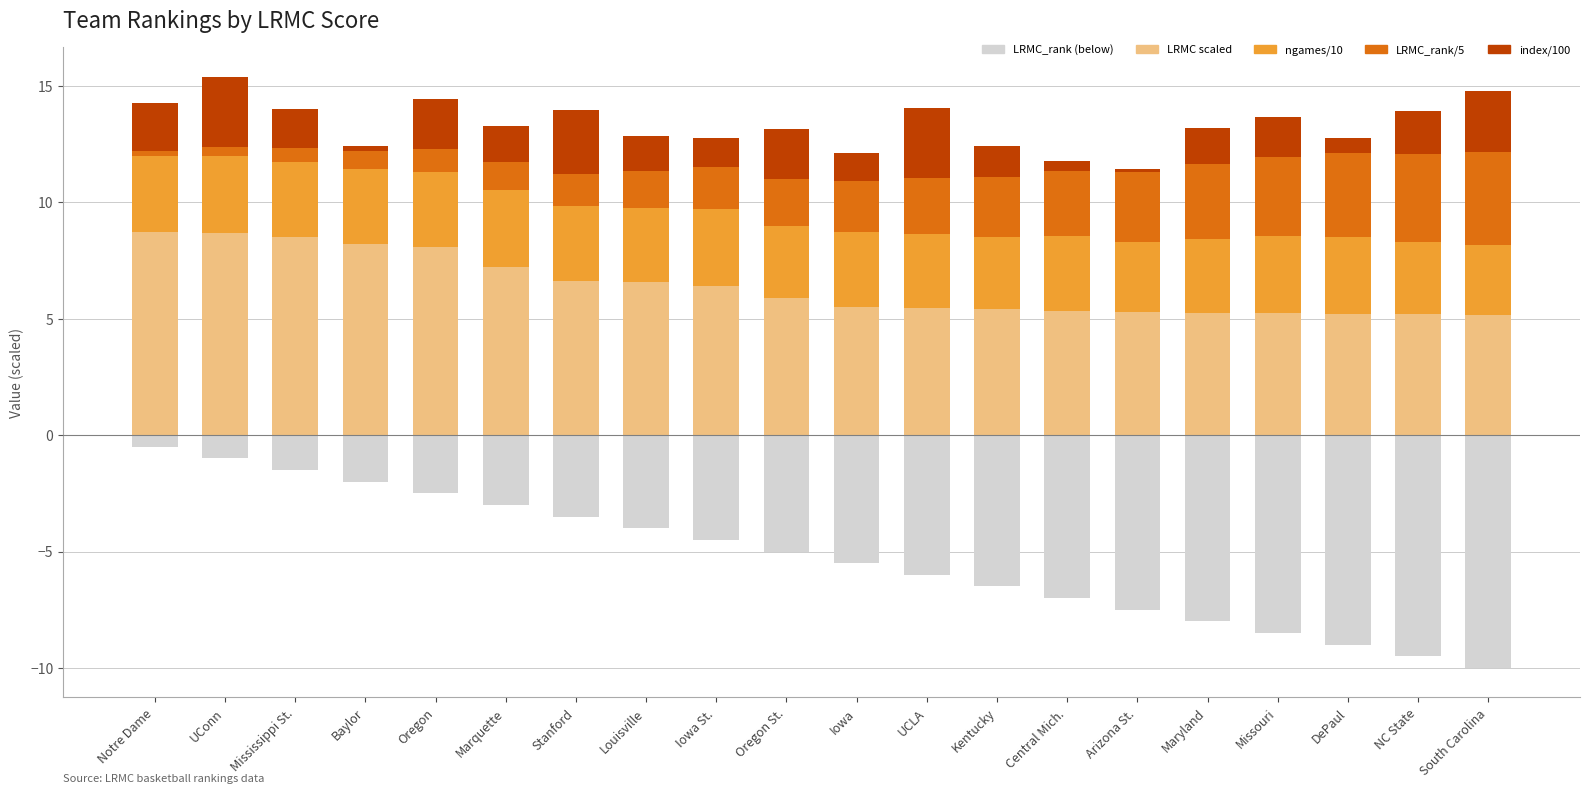

Reading left to right, extract all data points from this chart.

LRMC_rank (below): -0.5	-1.0	-1.5	-2.0	-2.5	-3.0	-3.5	-4.0	-4.5	-5.0	-5.5	-6.0	-6.5	-7.0	-7.5	-8.0	-8.5	-9.0	-9.5	-10.0
LRMC scaled: 8.7	8.7	8.5	8.2	8.1	7.2	6.6	6.6	6.4	5.9	5.5	5.5	5.4	5.3	5.3	5.2	5.2	5.2	5.2	5.2
ngames/10: 3.3	3.3	3.2	3.2	3.2	3.3	3.2	3.2	3.3	3.1	3.2	3.2	3.1	3.2	3.0	3.2	3.3	3.3	3.1	3.0
LRMC_rank/5: 0.2	0.4	0.6	0.8	1.0	1.2	1.4	1.6	1.8	2.0	2.2	2.4	2.6	2.8	3.0	3.2	3.4	3.6	3.8	4.0
index/100: 2.1	3.0	1.7	0.2	2.2	1.6	2.8	1.5	1.2	2.2	1.2	3.0	1.3	0.4	0.1	1.6	1.7	0.6	1.8	2.6